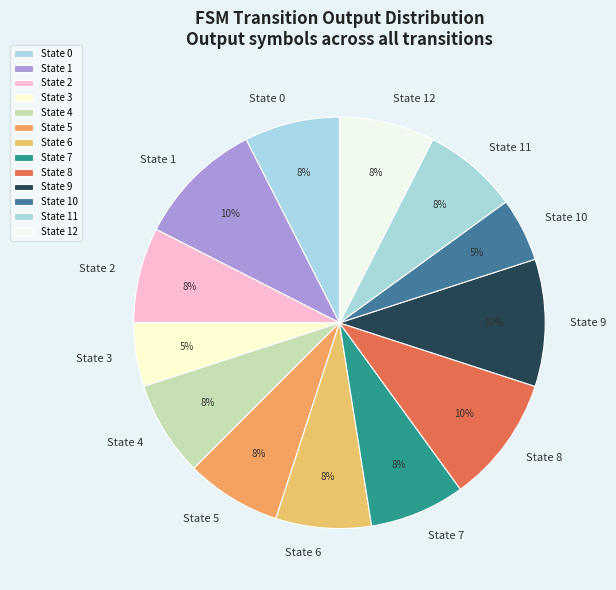

The State 1 slice represents 10% of the pie. True or false?

True